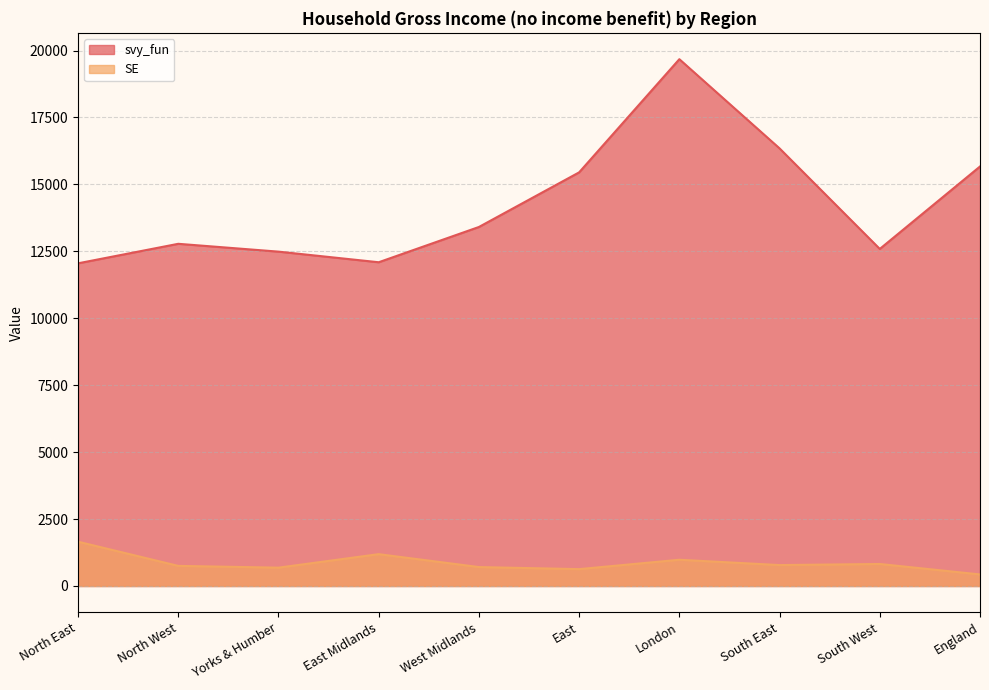

At how many categories does at least one series exceed 3041?

10